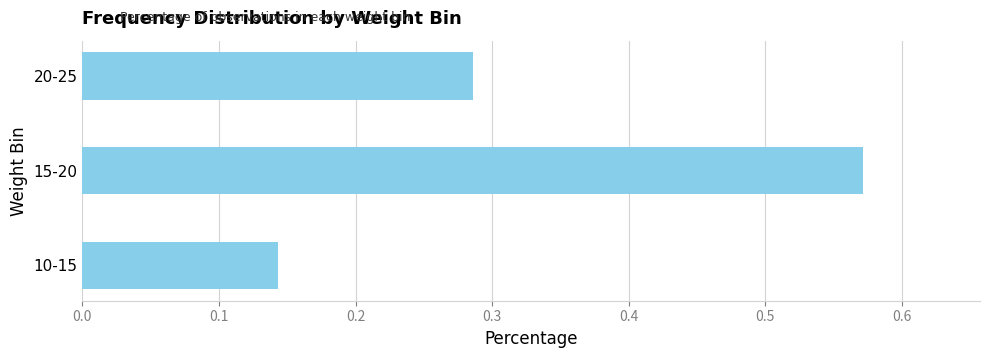

The value at 15-20 is 0.4. True or false?

False